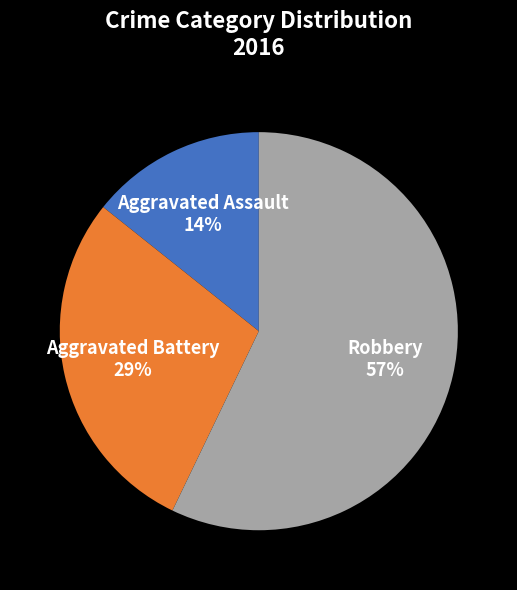

Is the sum of Robbery and Aggravated Battery greater than half?

Yes